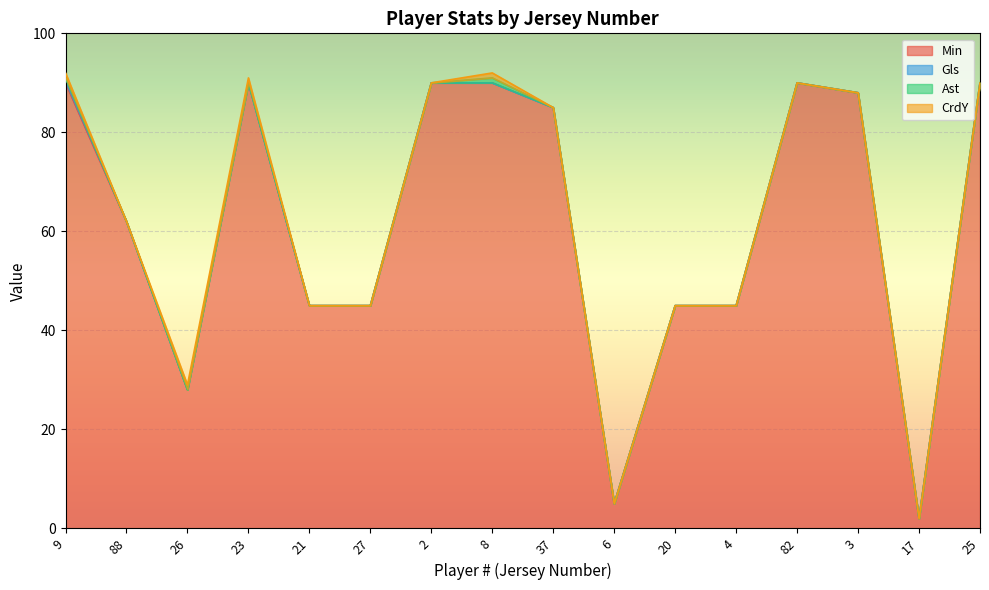

What is the greatest value displayed?

90